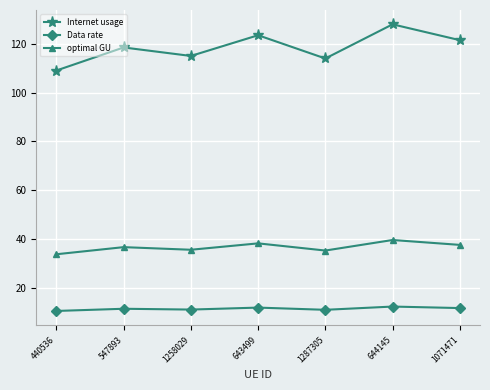

True or false: optimal GU and Internet usage intersect in this chart.

False